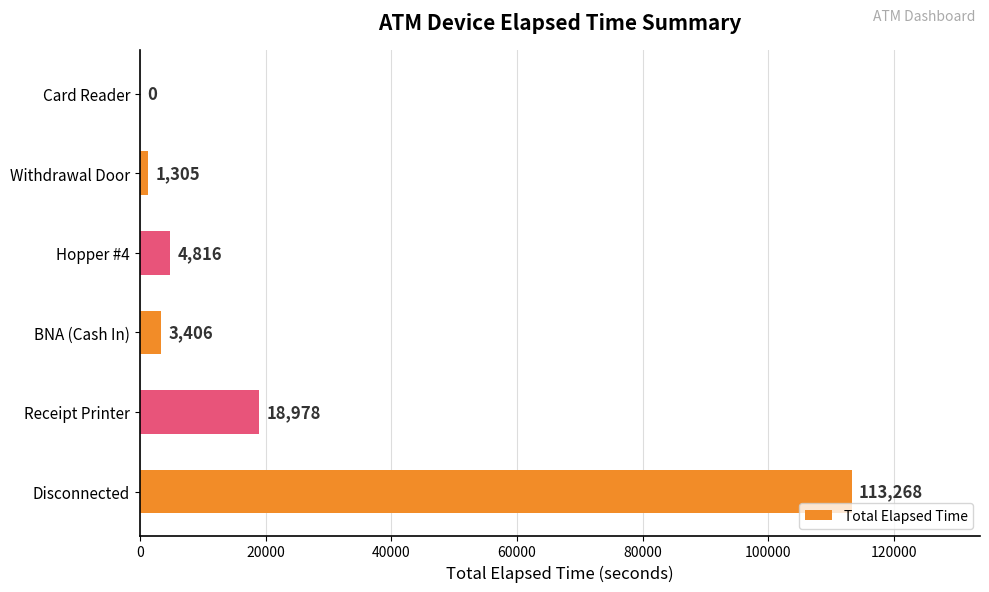

How many values are above zero?

5